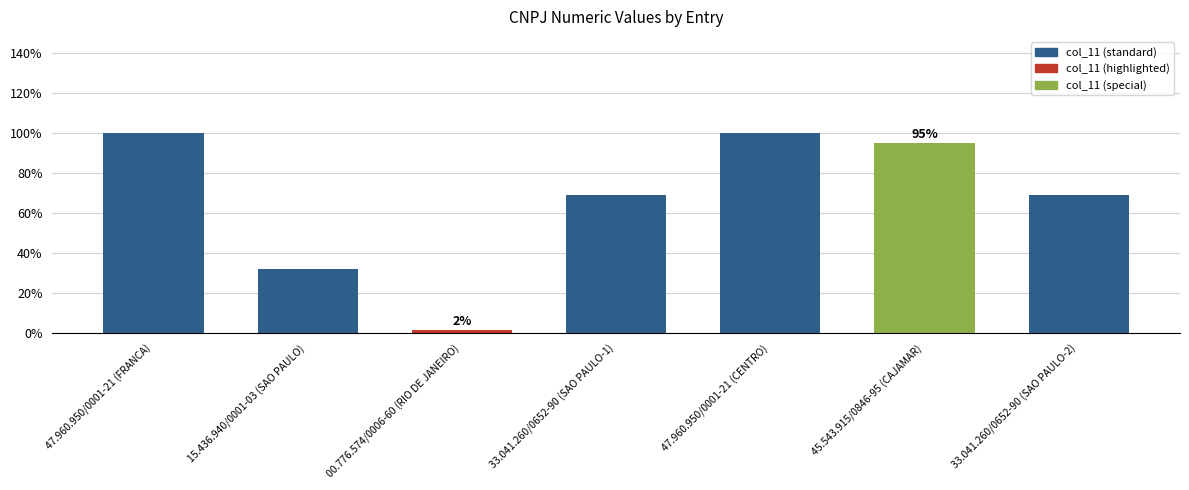

What is the change in value from 33.041.260/0652-90 (SAO PAULO-1) to 47.960.950/0001-21 (CENTRO)?

+14919689934831